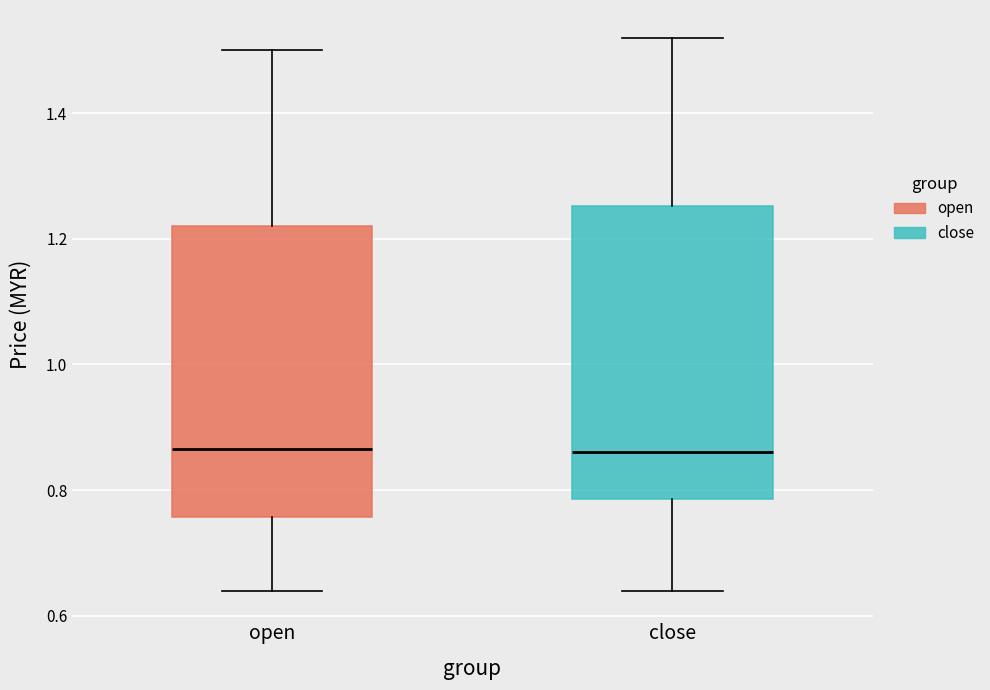

Where is the upper edge of the box for close on the y-axis? The values are not printed on the chart, so give them approximately, as read against the axis.

1.26